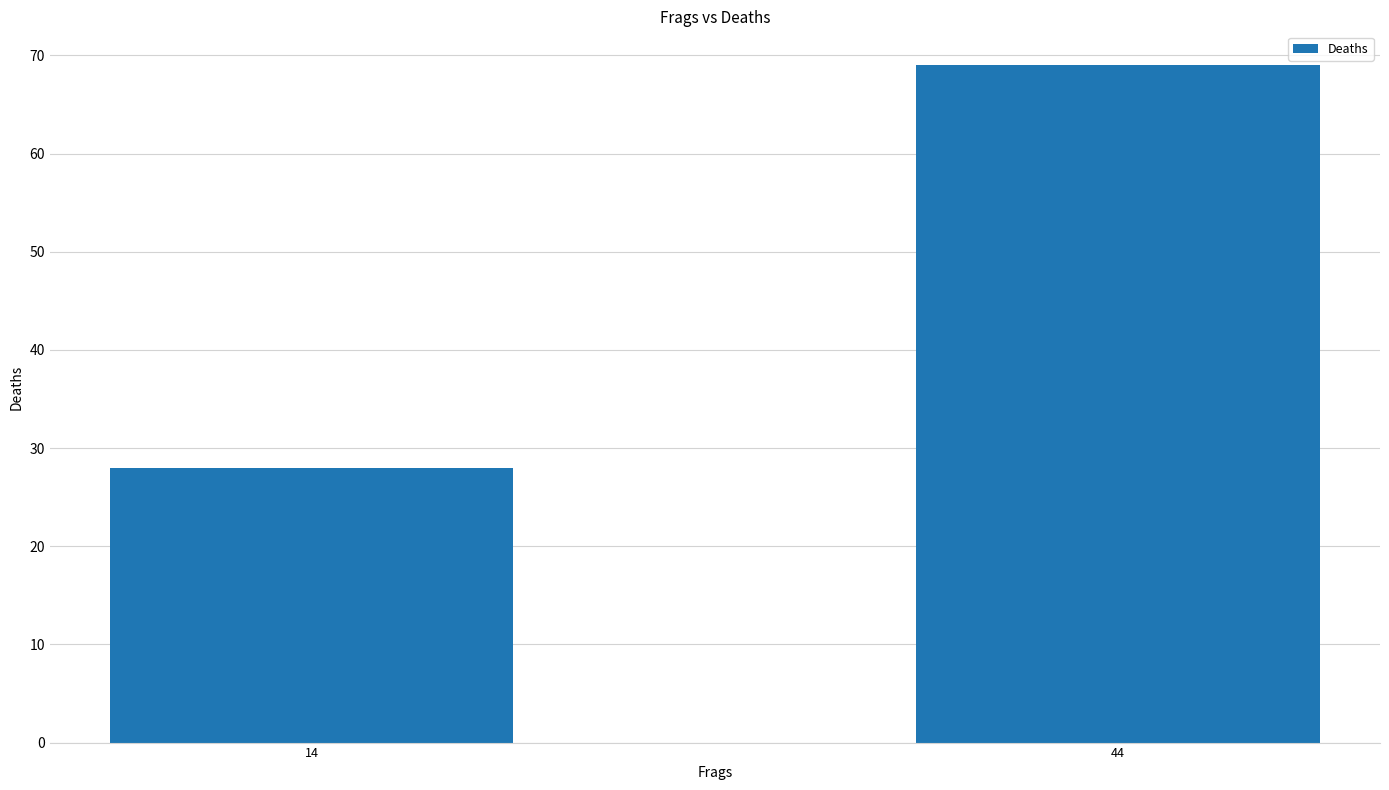

Which category has the lowest value across all series?

14